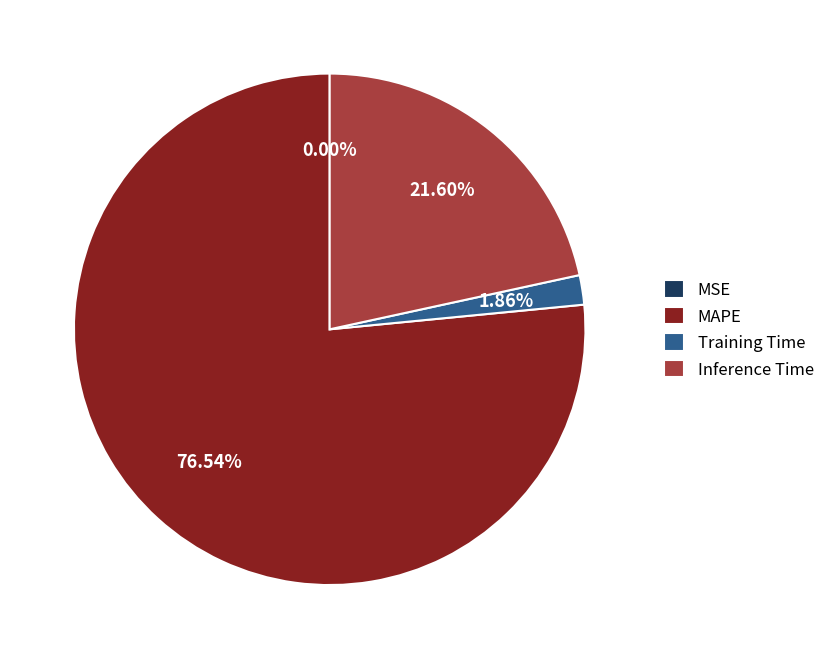

What is the majority slice?

MAPE